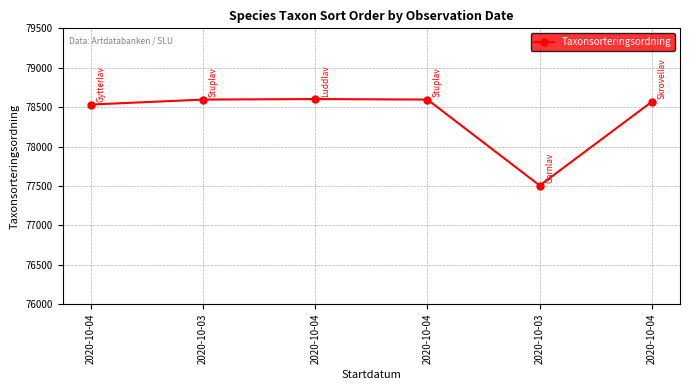

Is this an area chart (filled region under the line)?

No